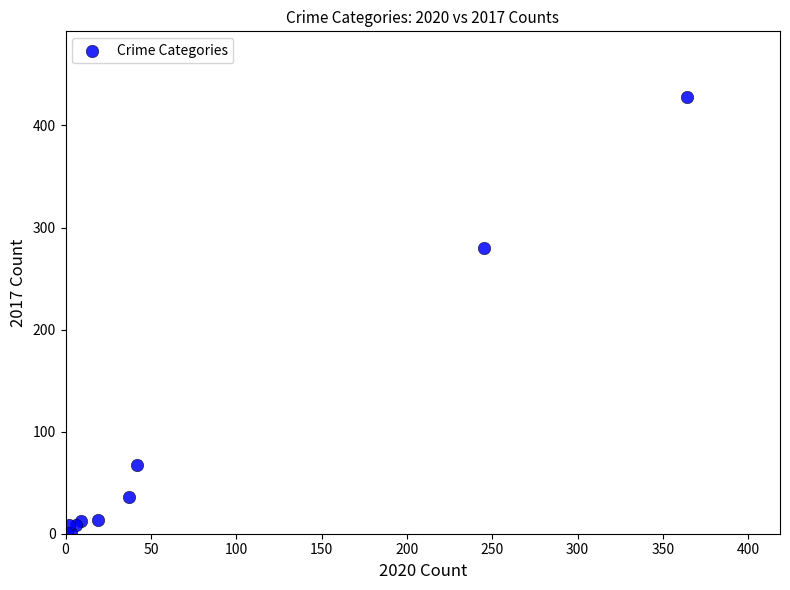

What Y value in the scatter plot is closest to 214?

280